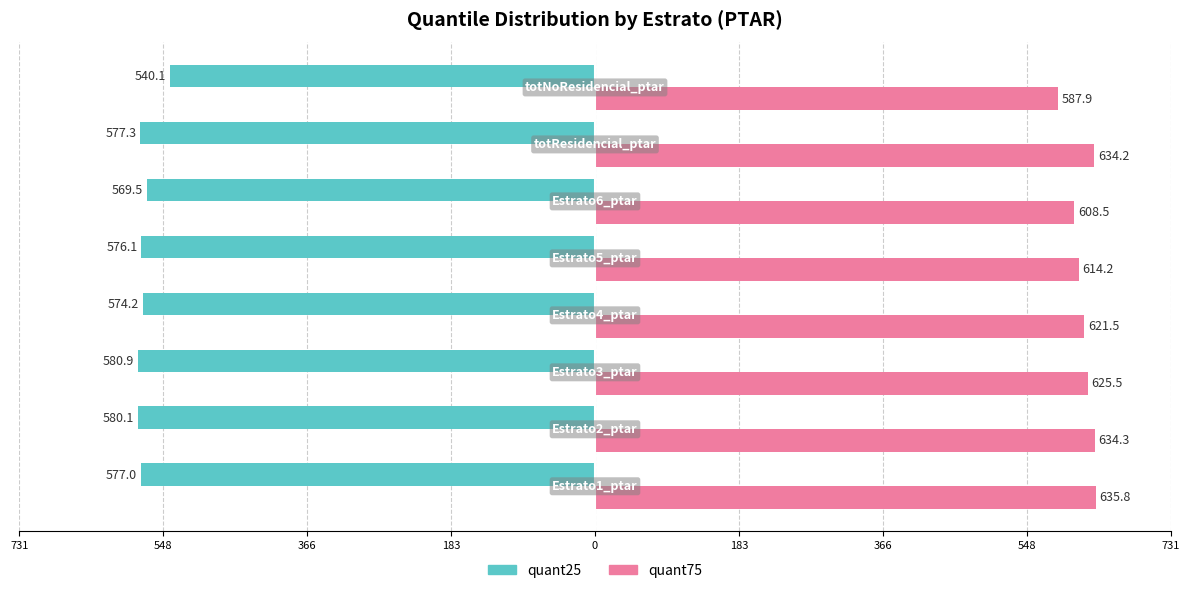

What are all the series names shown in the legend?

quant25, quant75